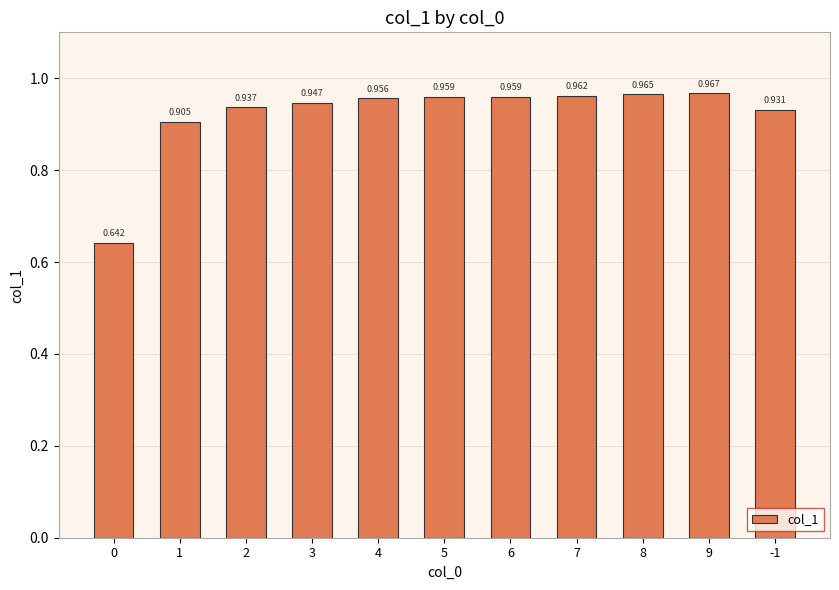

List the labels in order of value, largest first.

9, 8, 7, 5, 6, 4, 3, 2, -1, 1, 0